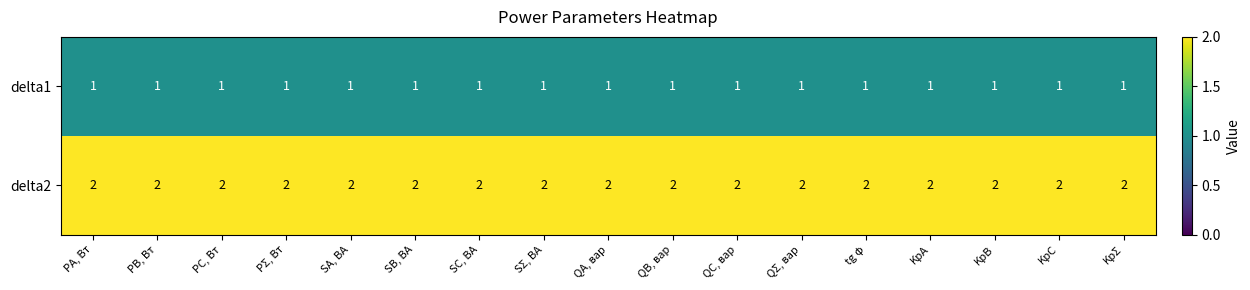

Rank the series at PΣ, Вт from highest to lowest value.

delta2, delta1